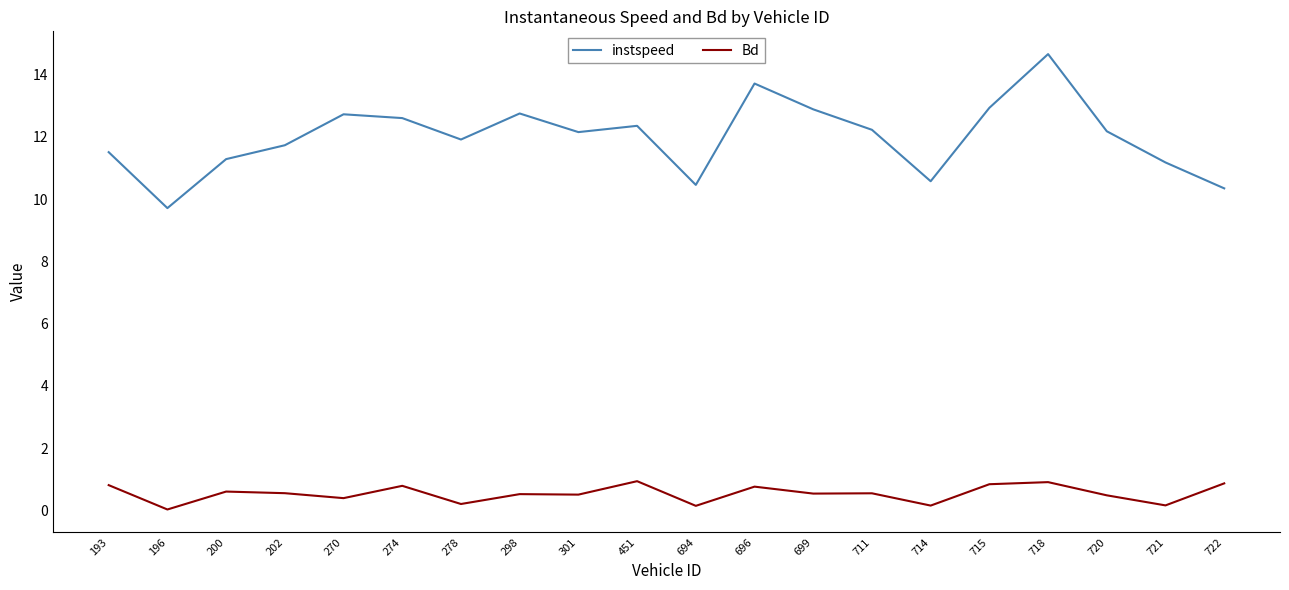

Which series has the largest range (max minus min)?

instspeed